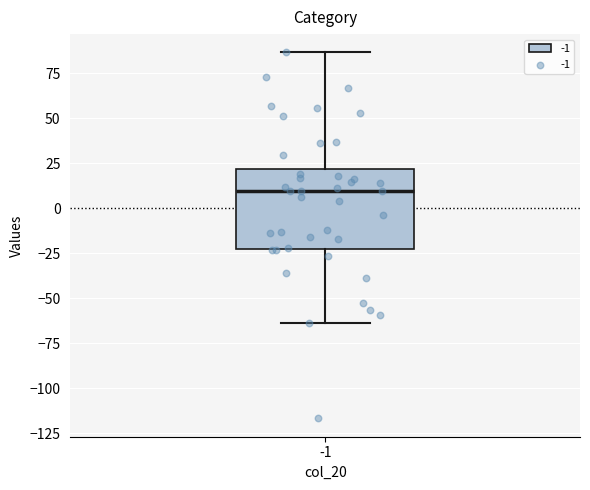

Read this box plot against the y-axis: the position of the median line, the range covered by the box, and the ends of both whiskers. The values are not printed on the chart, so give them approximately, as read against the axis.

median 10, box -25 to 20, whiskers -65 to 85